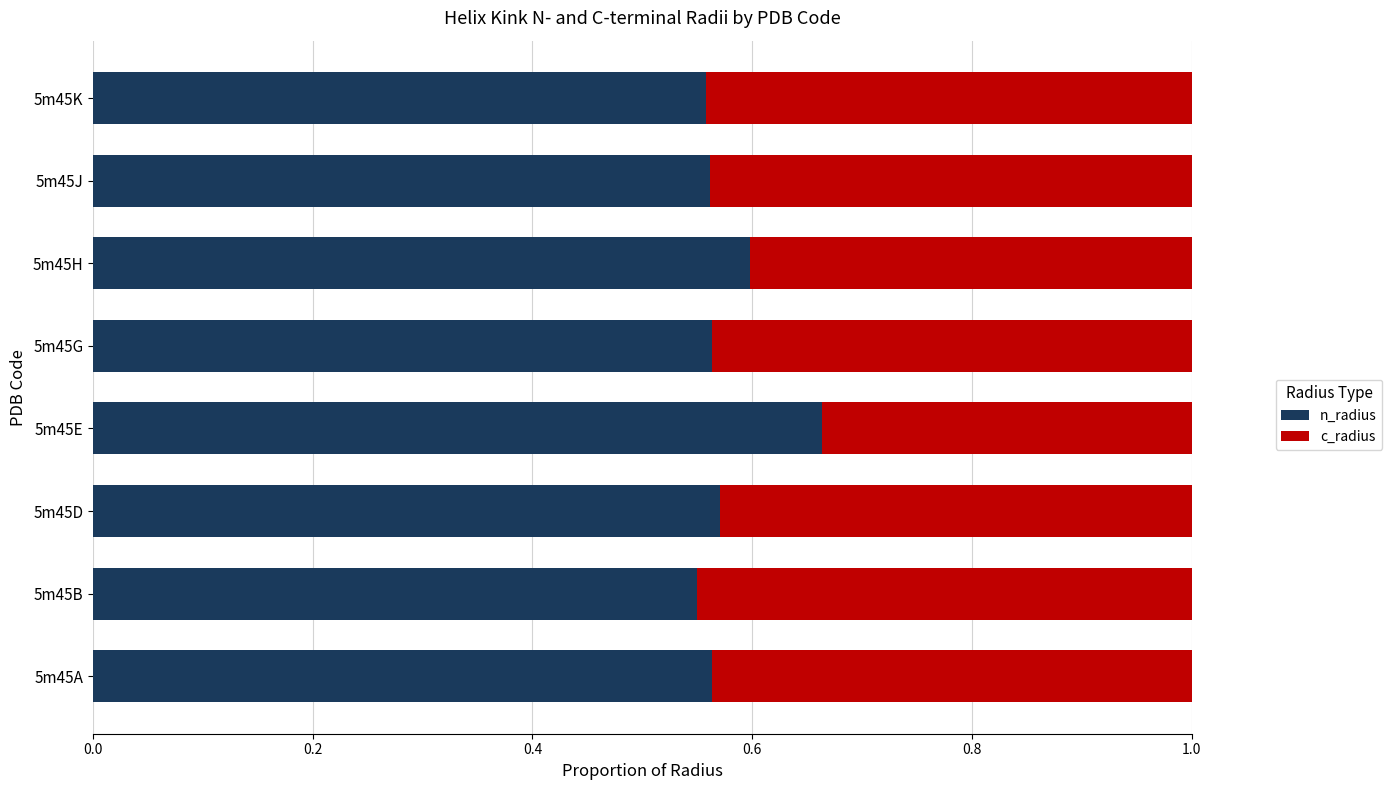

The n_radius series shows 0.6 at 5m45H. True or false?

True